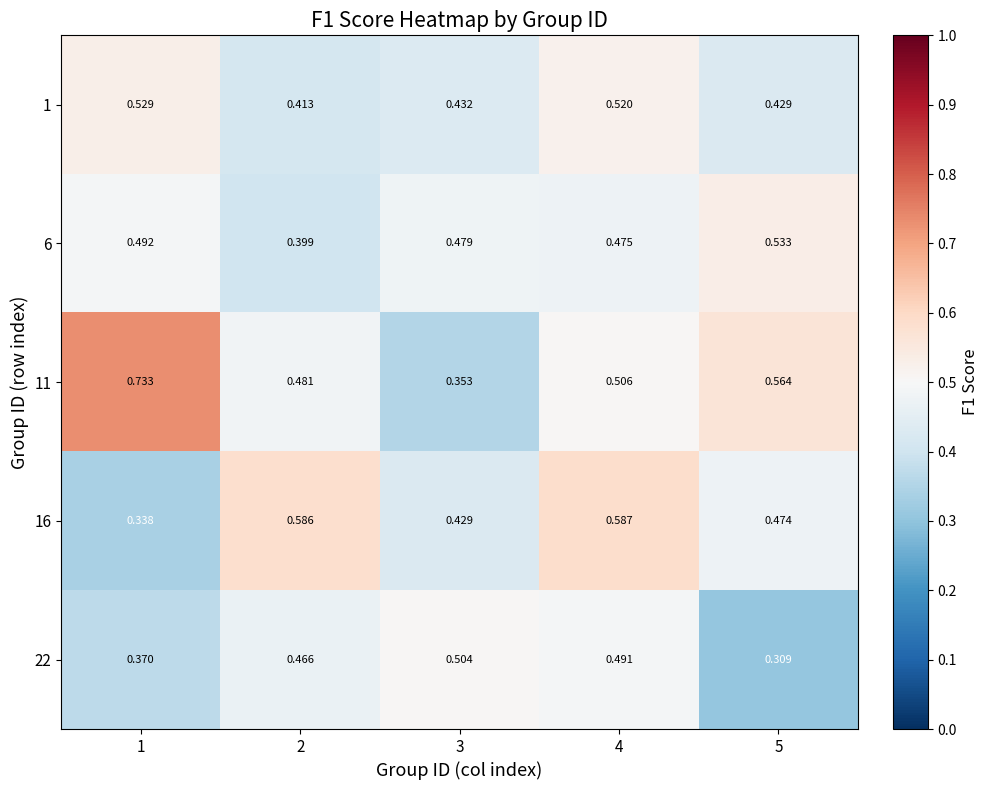

Count the number of data series in this chart.

5